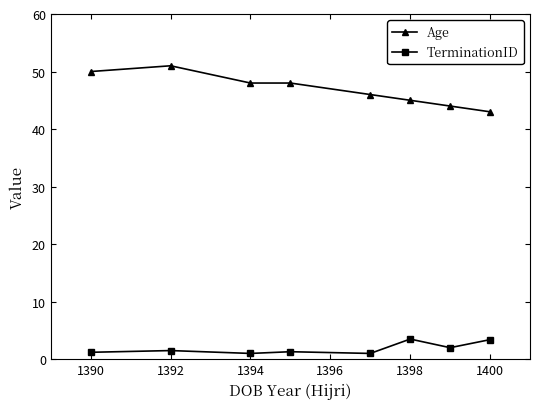

What is the sum of all Age values?

375.0